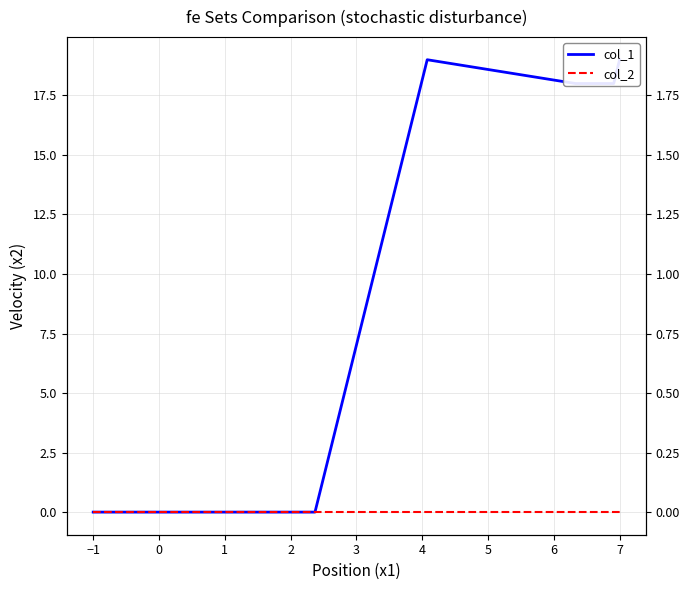

What are all the series names shown in the legend?

col_1, col_2